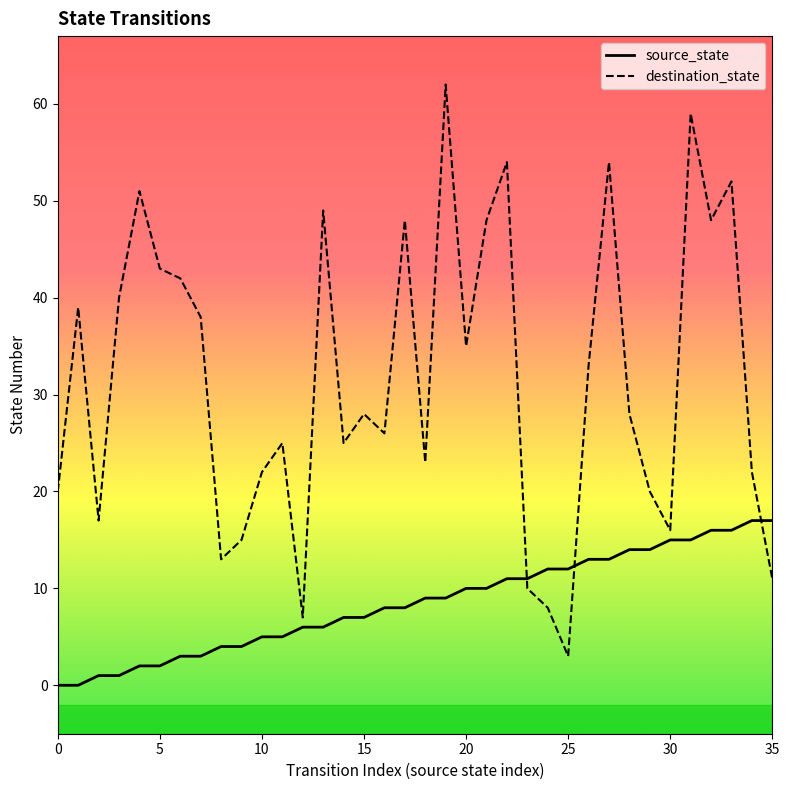

At which label is destination_state closest to 32?

26